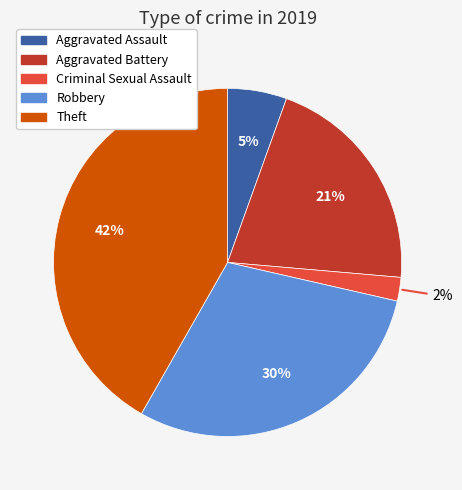

Count the number of slices in the pie.

5